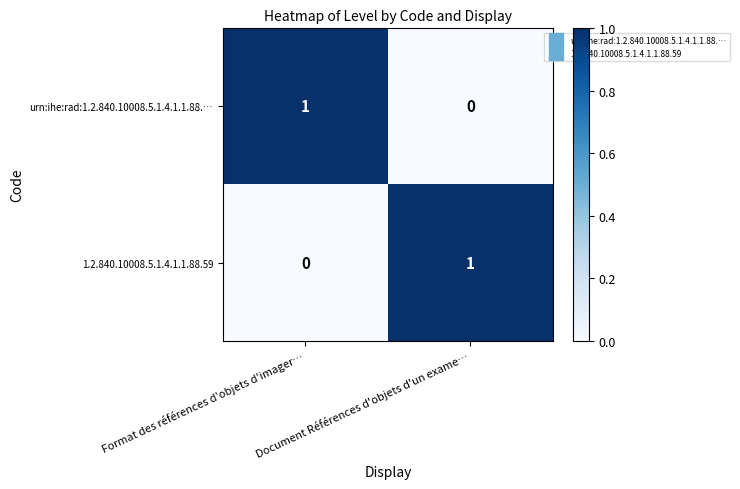

The urn:ihe:rad:1.2.840.10008.5.1.4.1.1.88.… series shows 1 at Format des références d'objets d'imager…. True or false?

True